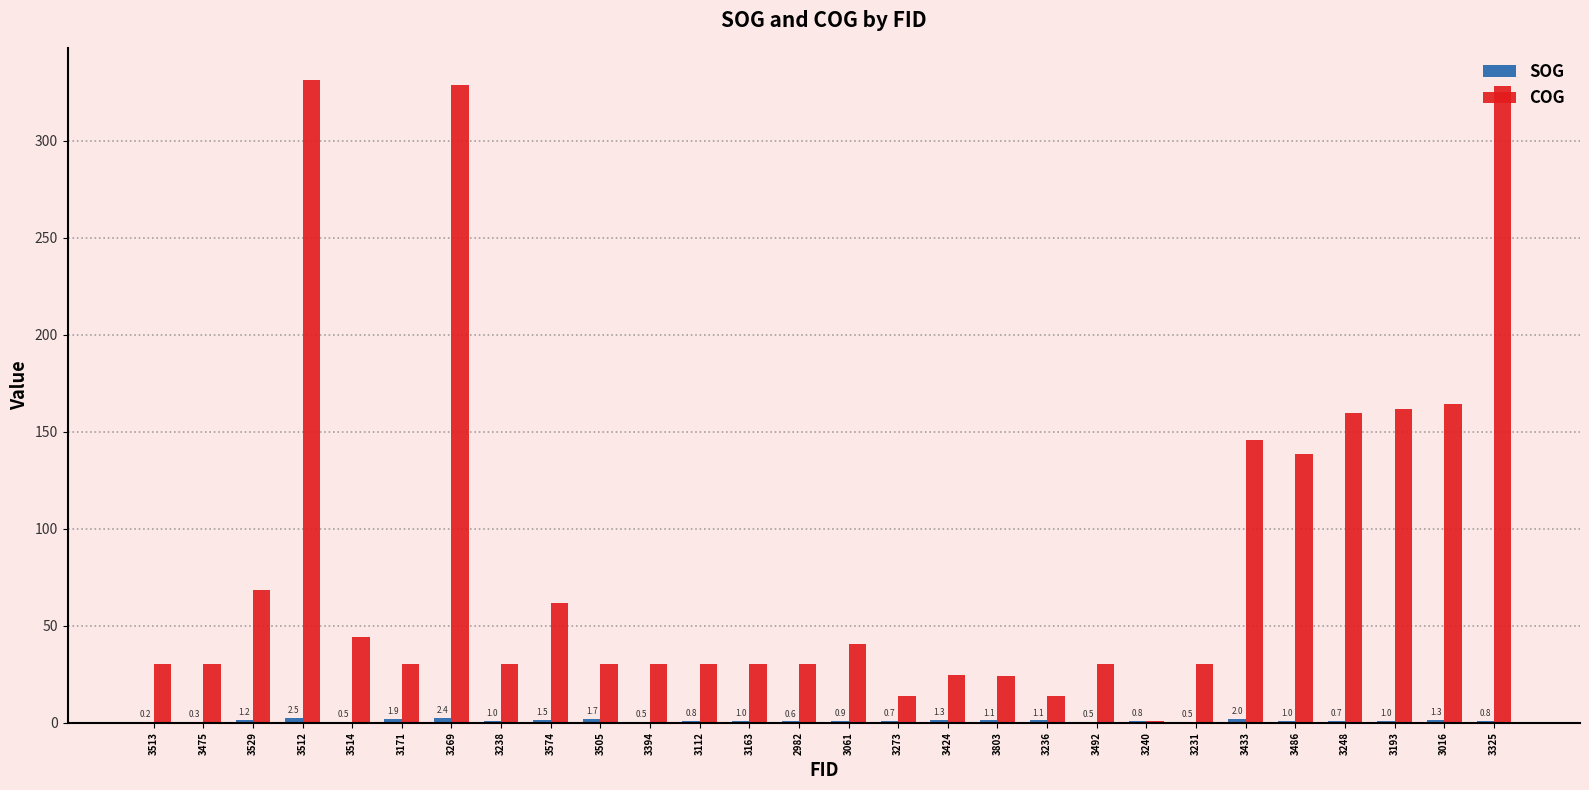

Are the bars horizontal?

No